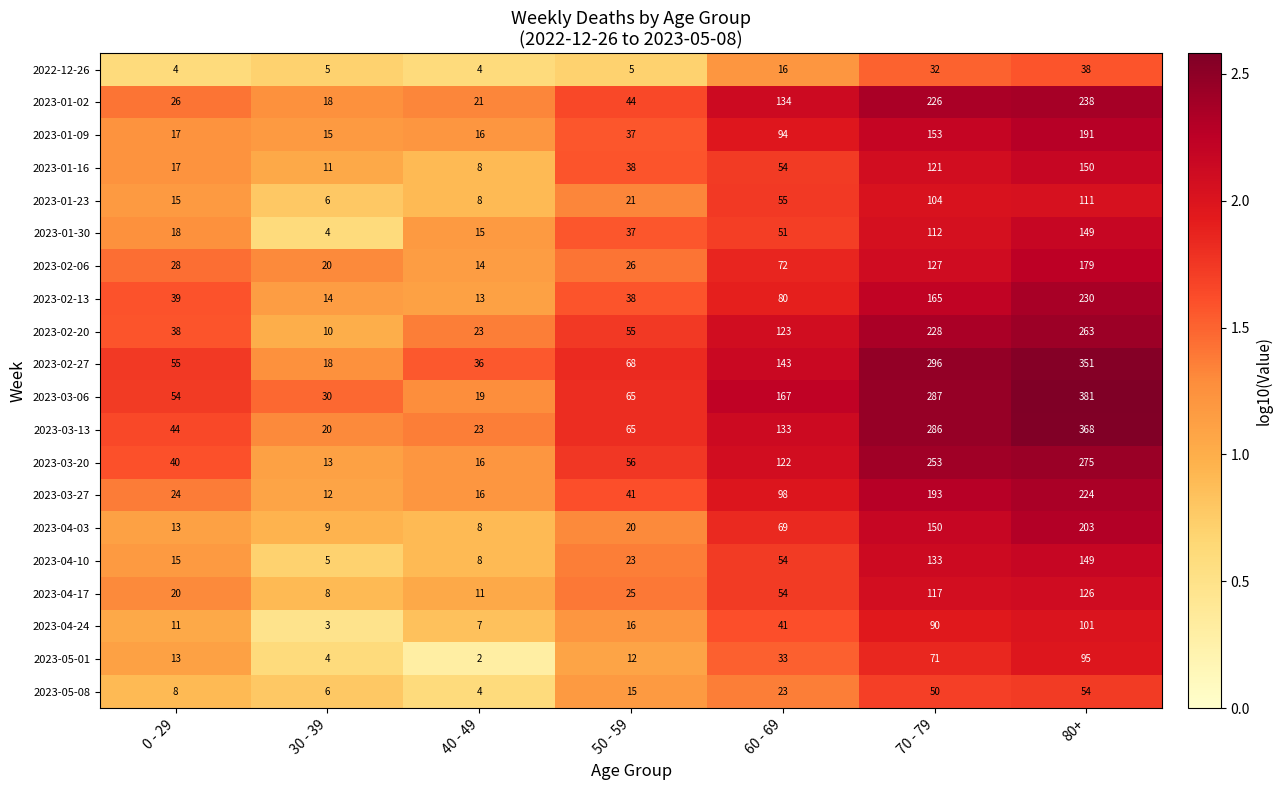

Which category has the lowest value across all series?

40 - 49